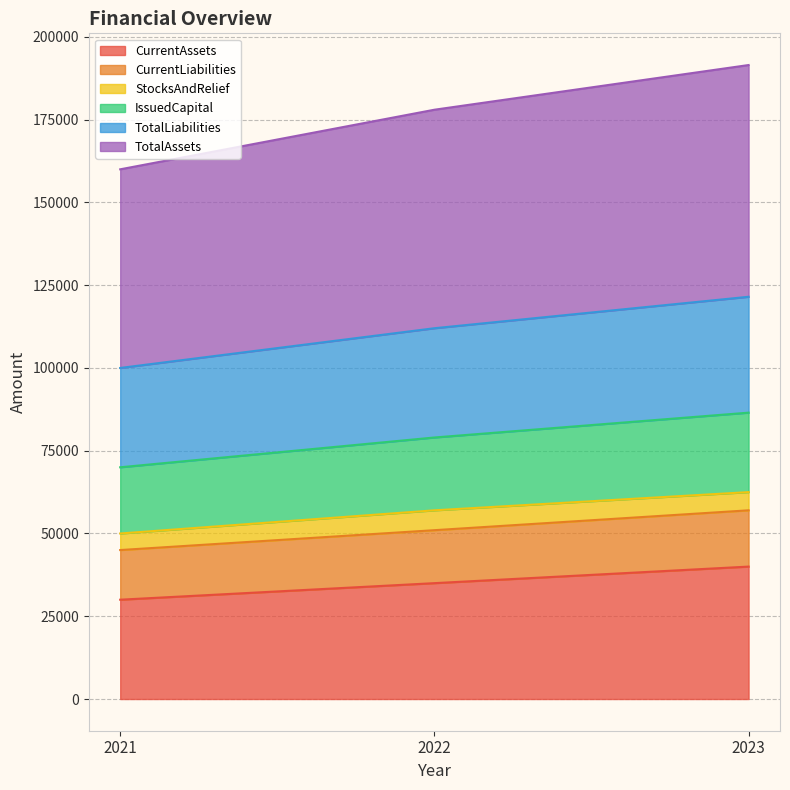

Between 2022 and 2021, which is larger?

2022